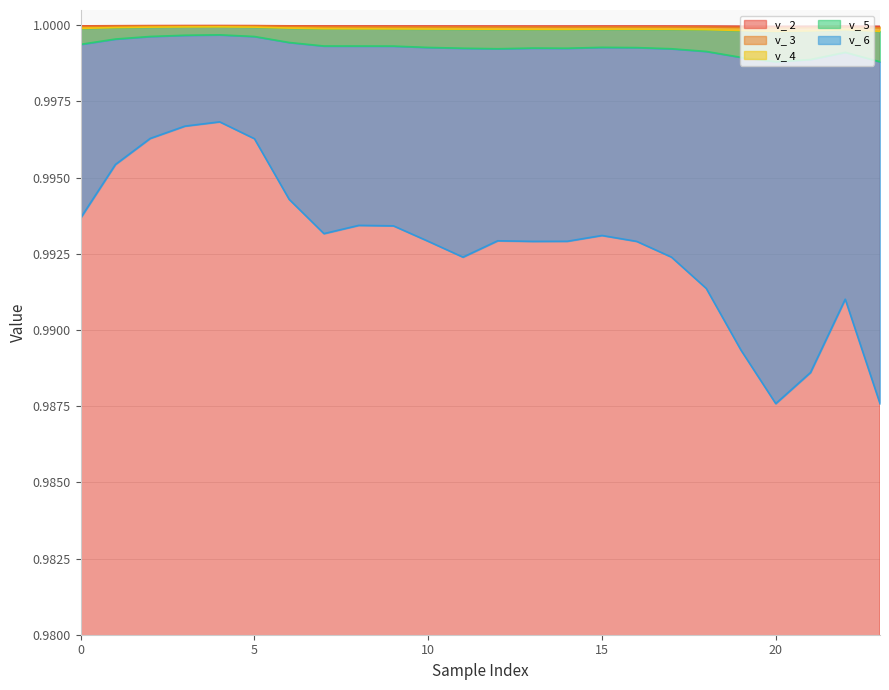

Count the v_ 5 values in the range 0 to 1.

24